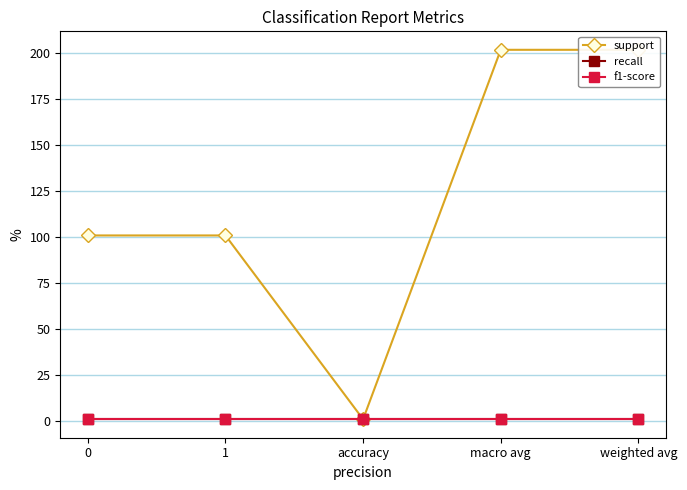

Which series changed the most between 1 and weighted avg?

support